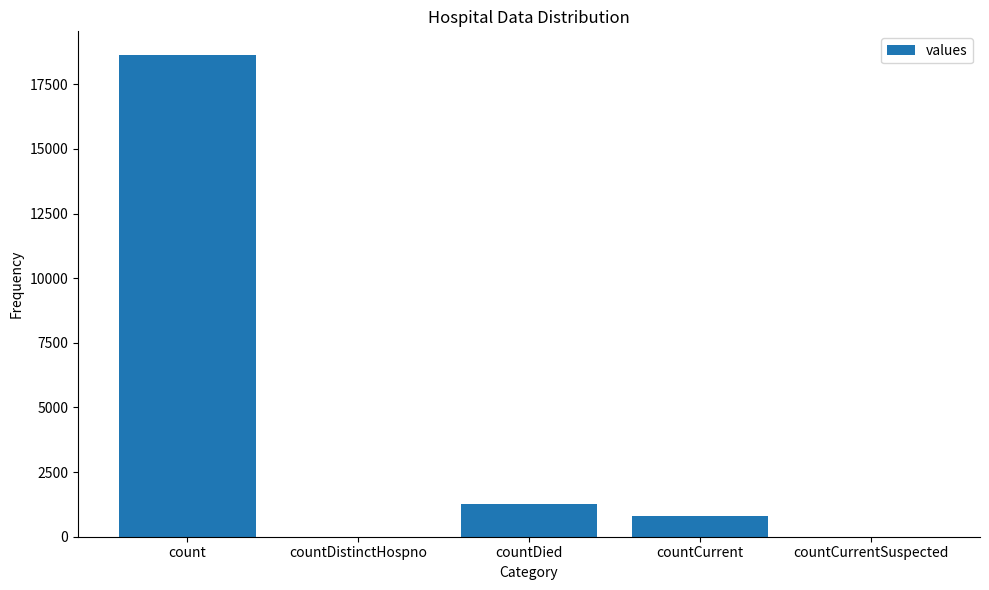

At which label is the value closest to 9307?

countDied